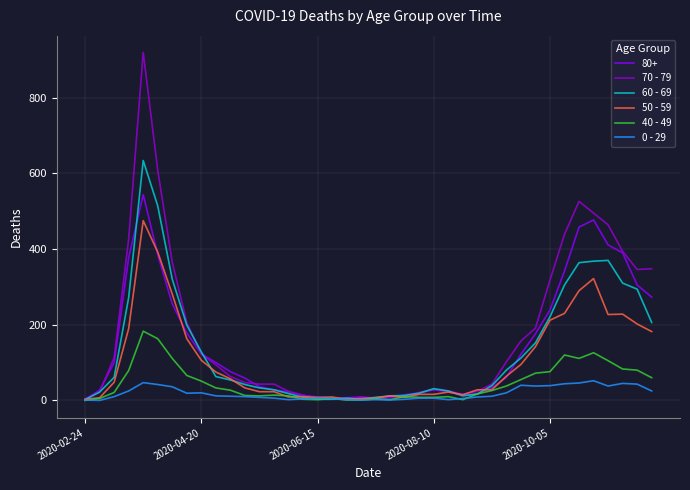

List the series in order of their peak value, highest first.

70 - 79, 60 - 69, 80+, 50 - 59, 40 - 49, 0 - 29